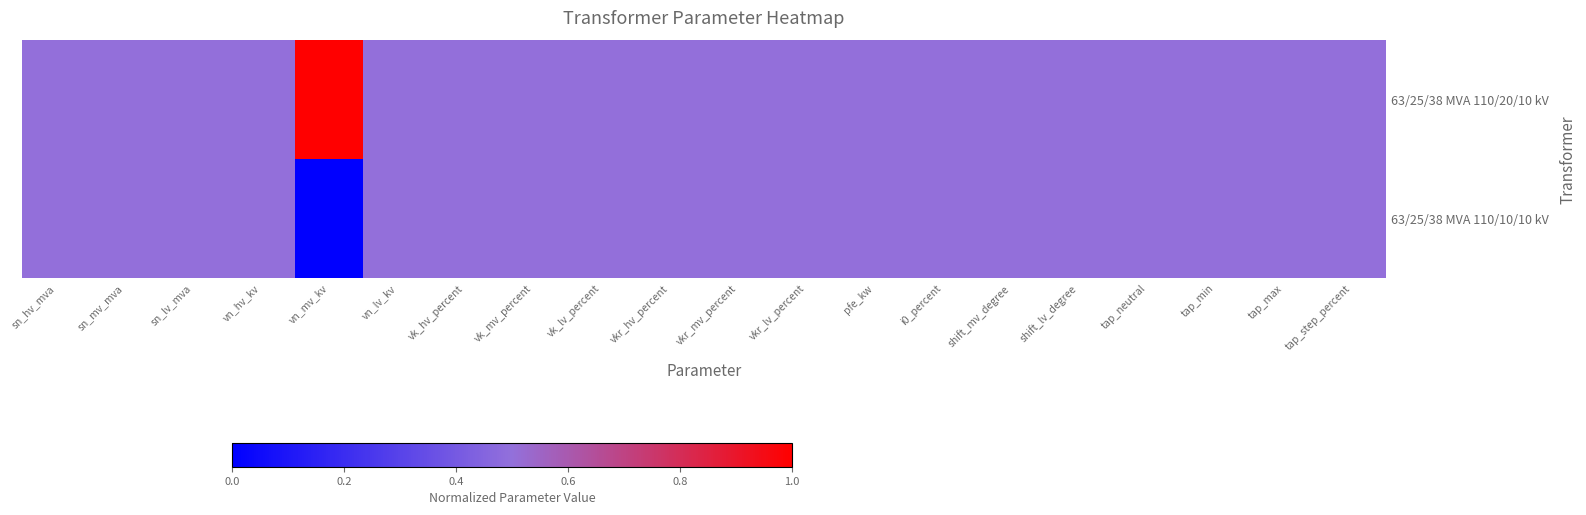

List the series in order of their overall mean, highest first.

63/25/38 MVA 110/20/10 kV, 63/25/38 MVA 110/10/10 kV